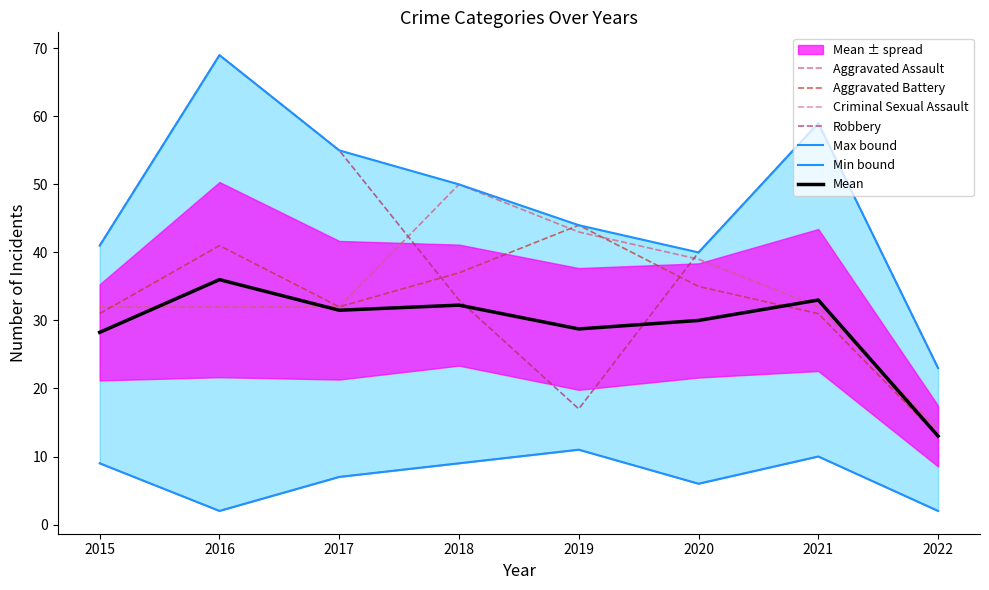

At which label is Robbery closest to 43?

2015